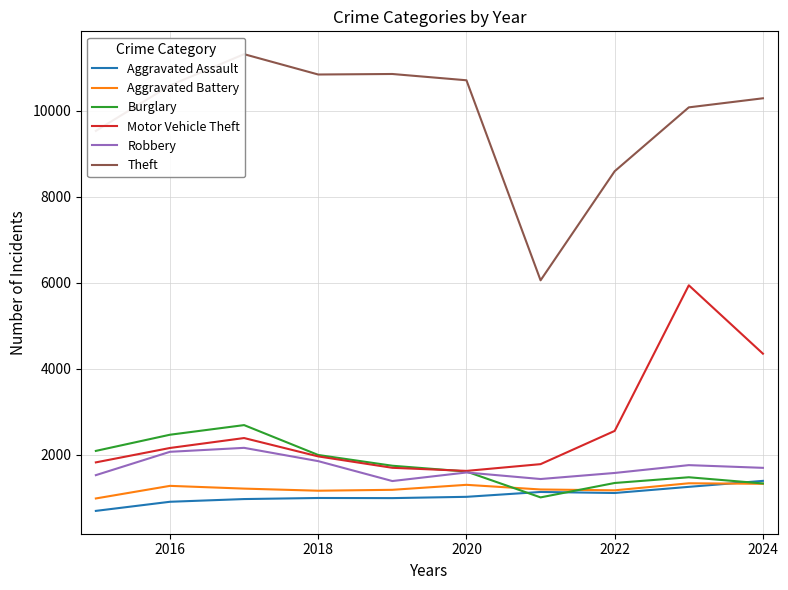

In Burglary, how many points are lower than both neighbors (excluding endpoints)?

1